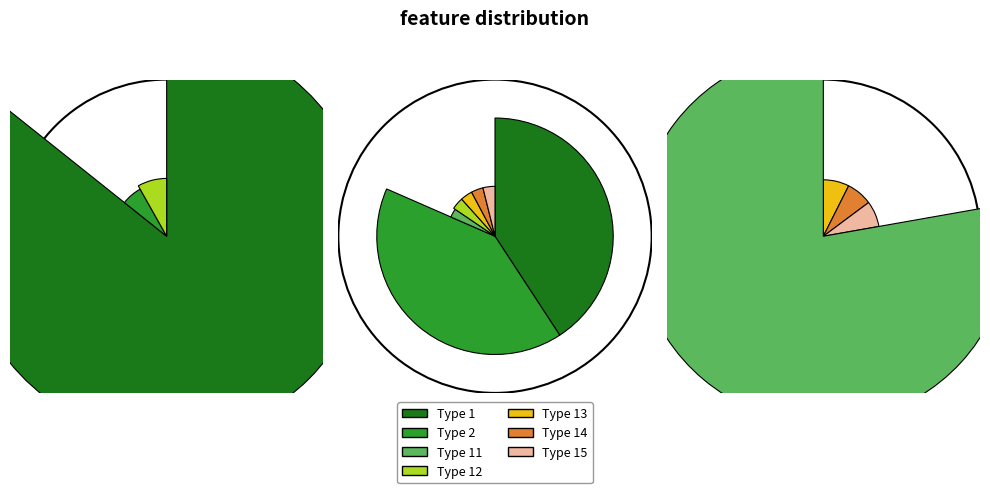

How many segments does this pie chart have?

7